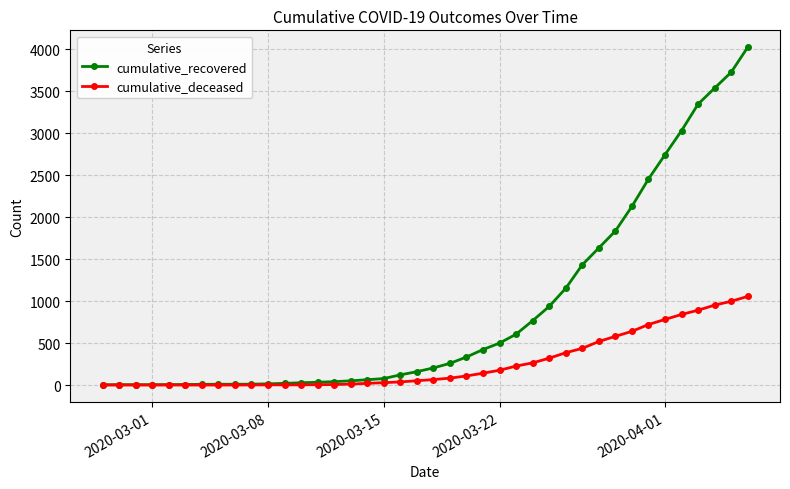

How many distinct data groups are displayed?

2